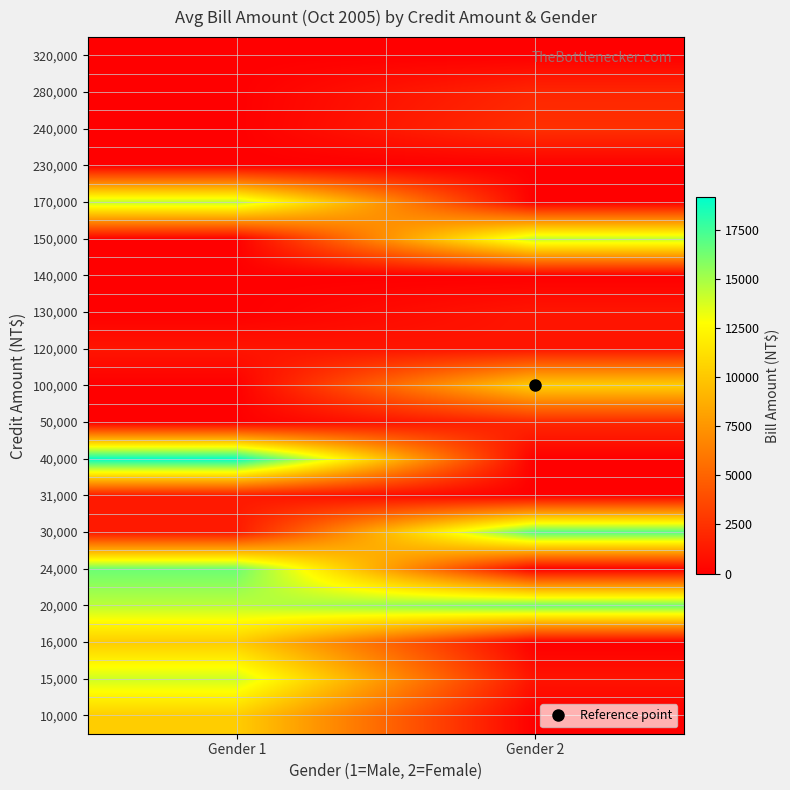

Reading right to left, what are all the values shown in this chart?

10,000: Gender 2=0	Gender 1=10283
15,000: Gender 2=1000	Gender 1=13985
16,000: Gender 2=0	Gender 1=10264
20,000: Gender 2=16412	Gender 1=14422
24,000: Gender 2=0	Gender 1=16436
30,000: Gender 2=17042	Gender 1=1300
31,000: Gender 2=0	Gender 1=1300
40,000: Gender 2=0	Gender 1=19144
50,000: Gender 2=2000	Gender 1=0
100,000: Gender 2=10359	Gender 1=0
120,000: Gender 2=1077	Gender 1=1055
130,000: Gender 2=1084	Gender 1=0
140,000: Gender 2=0	Gender 1=0
150,000: Gender 2=14336	Gender 1=0
170,000: Gender 2=0	Gender 1=14396
230,000: Gender 2=0	Gender 1=0
240,000: Gender 2=2400	Gender 1=0
280,000: Gender 2=1931	Gender 1=0
320,000: Gender 2=0	Gender 1=0